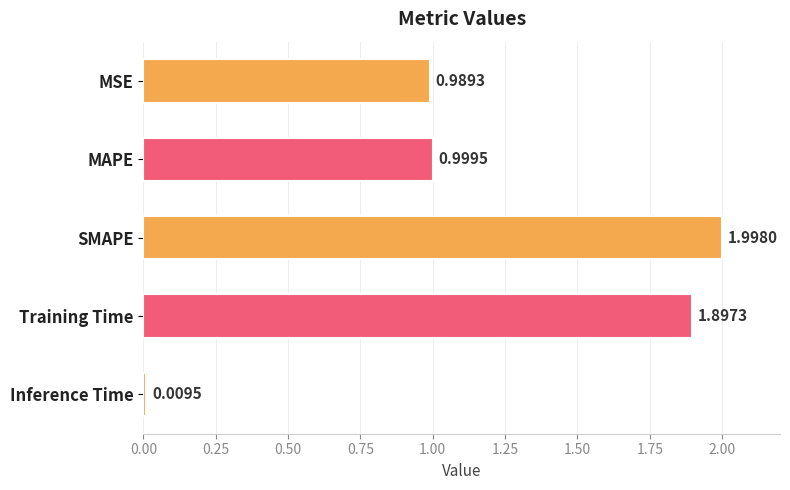

At which label is the value closest to 1?

MAPE